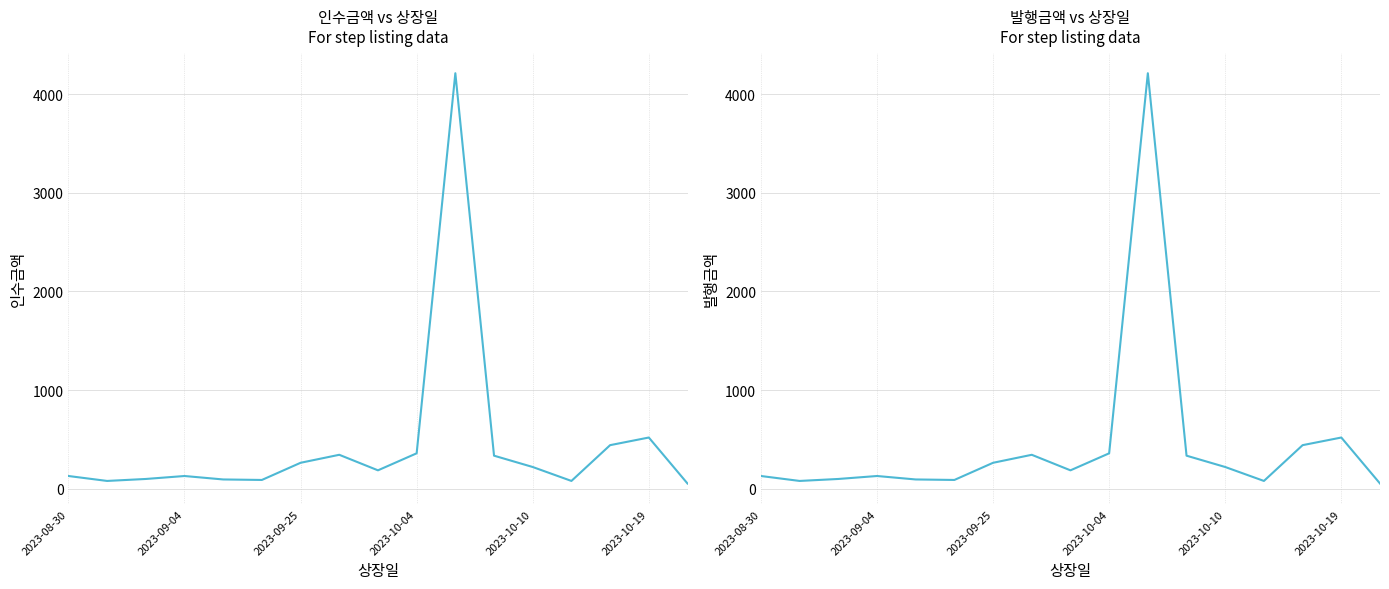

Reading right to left, what are all the values shown in this chart?

인수금액: 53.9	520.0	442.7	80.0	221.2	336.0	4212.0	360.0	187.5	345.0	264.0	90.0	95.0	130.0	100.0	80.0	130.0
발행금액: 53.9	520.0	442.7	80.0	221.2	336.0	4212.0	360.0	187.5	345.0	264.0	90.0	95.0	130.0	100.0	80.0	130.0